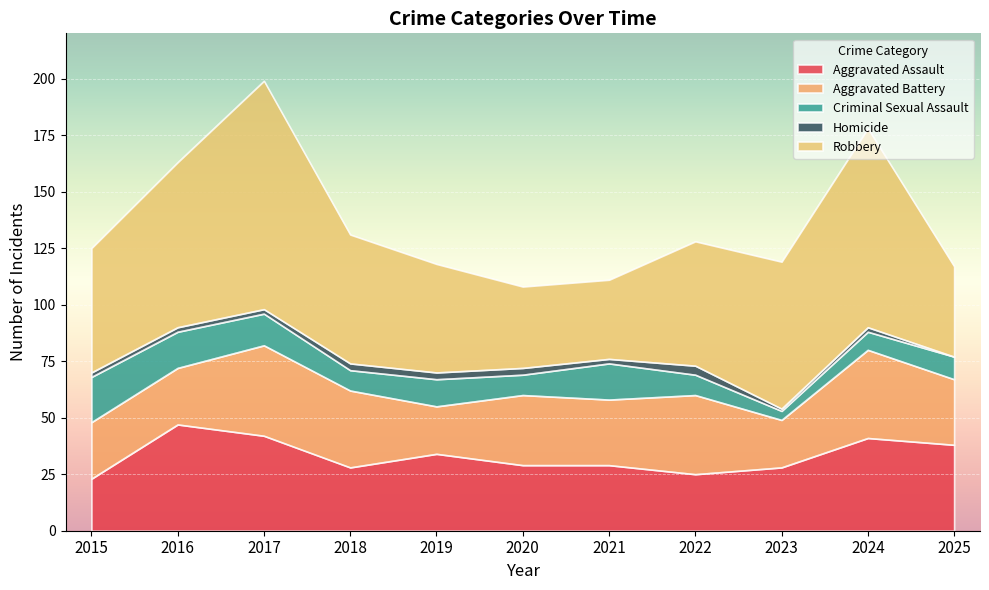

True or false: Criminal Sexual Assault and Aggravated Battery cross at least once.

False